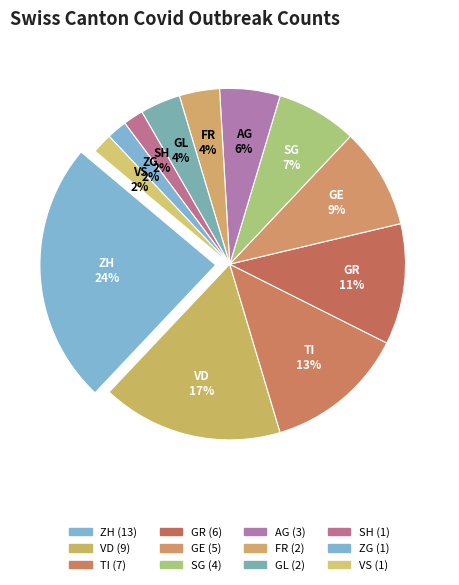

What percentage is the SG slice, to the nearest percent?

7%